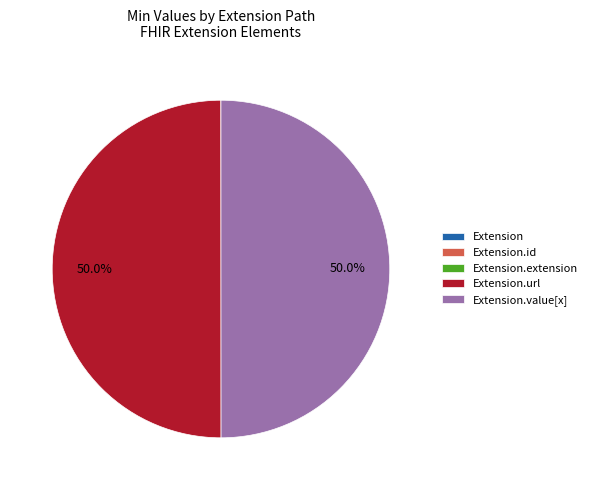

Count the number of slices in the pie.

5